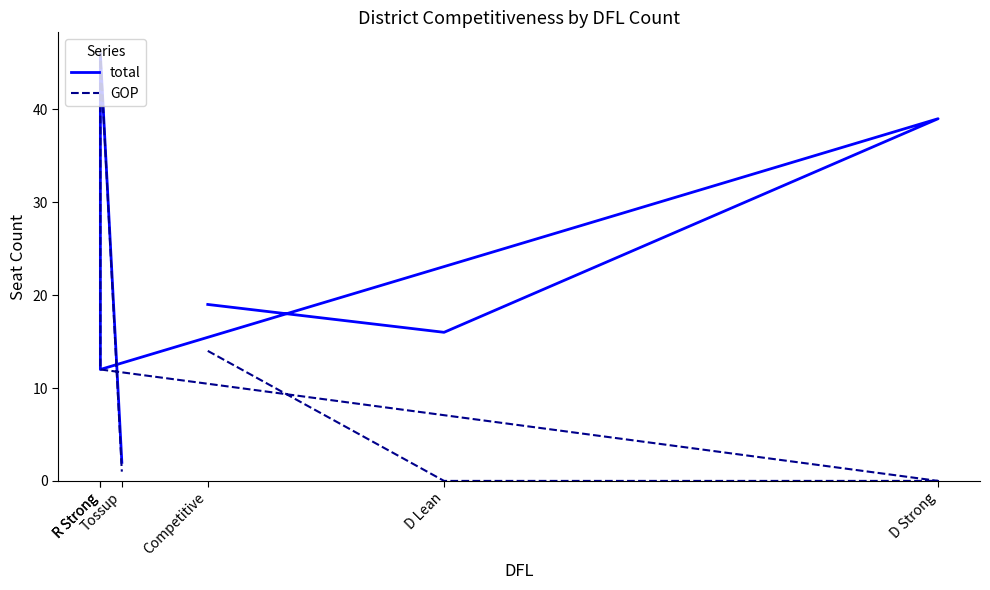

What is the sum of all GOP values?

73